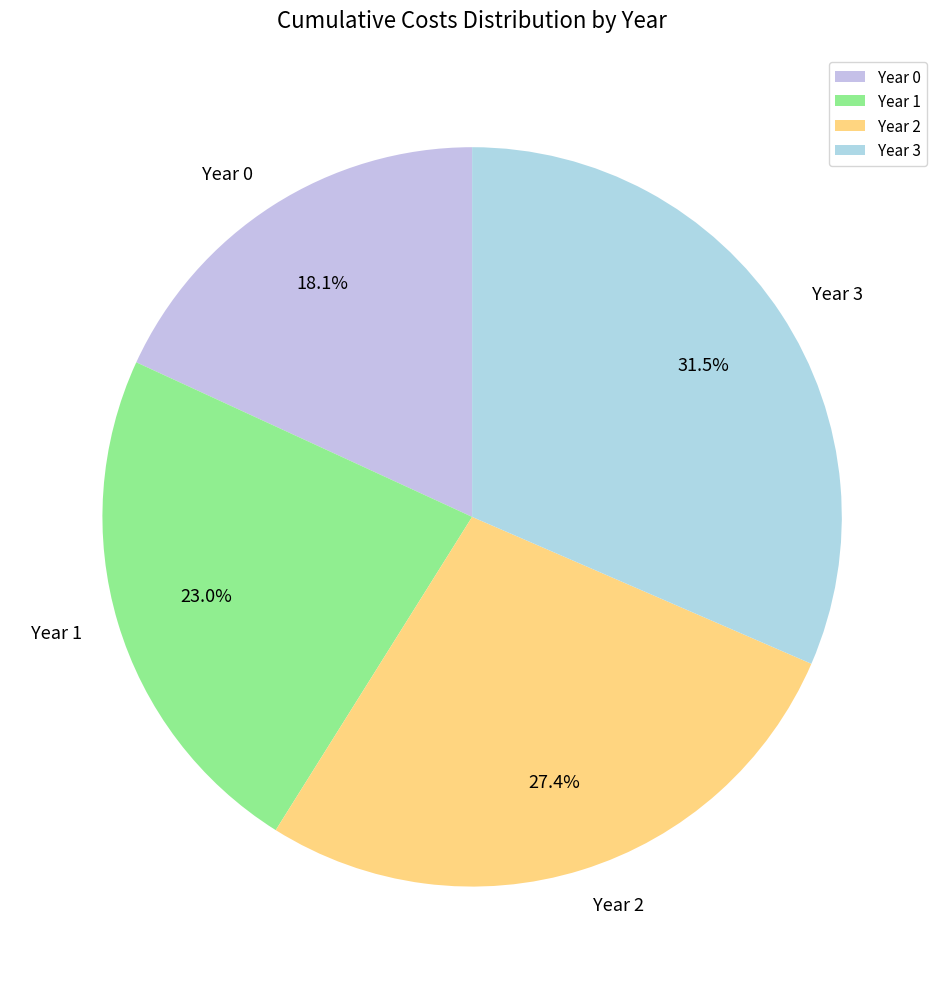

True or false: Year 1 accounts for 11% of the total.

False